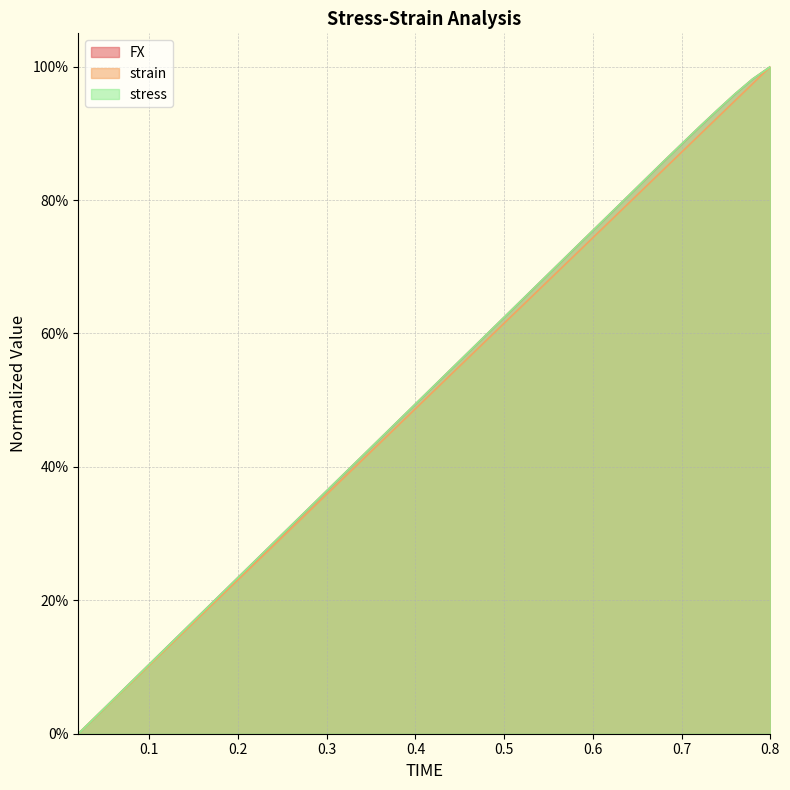

Reading right to left, transcribe all the data shown in this chart.

FX: 1.0	1.0	1.0	0.9	0.9	0.9	0.9	0.8	0.8	0.8	0.8	0.7	0.7	0.7	0.7	0.6	0.6	0.6	0.5	0.5	0.5	0.5	0.4	0.4	0.4	0.4	0.3	0.3	0.3	0.3	0.2	0.2	0.2	0.2	0.1	0.1	0.1	0.1	0.0	0.0
strain: 1.0	1.0	0.9	0.9	0.9	0.9	0.8	0.8	0.8	0.8	0.7	0.7	0.7	0.7	0.6	0.6	0.6	0.6	0.5	0.5	0.5	0.5	0.4	0.4	0.4	0.4	0.3	0.3	0.3	0.3	0.2	0.2	0.2	0.2	0.1	0.1	0.1	0.1	0.0	0.0
stress: 1.0	1.0	1.0	0.9	0.9	0.9	0.9	0.8	0.8	0.8	0.8	0.7	0.7	0.7	0.7	0.6	0.6	0.6	0.5	0.5	0.5	0.5	0.4	0.4	0.4	0.4	0.3	0.3	0.3	0.3	0.2	0.2	0.2	0.2	0.1	0.1	0.1	0.1	0.0	0.0